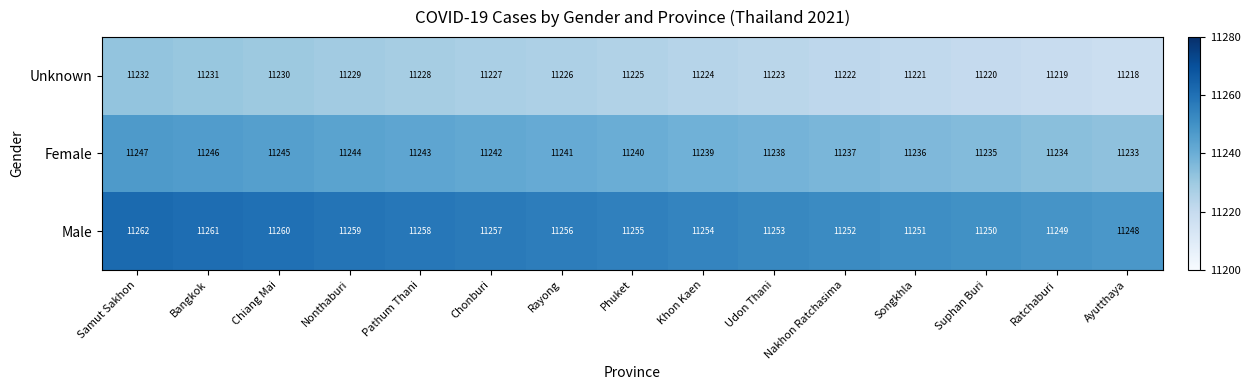

How many series are shown in this chart?

3